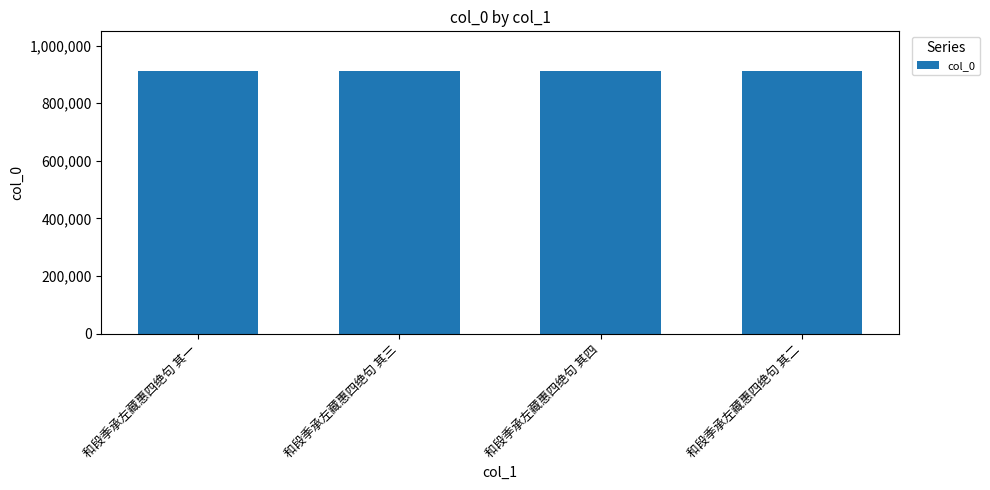

What is the sum of the values at 和段季承左藏惠四绝句 其一 and 和段季承左藏惠四绝句 其四?

1825651